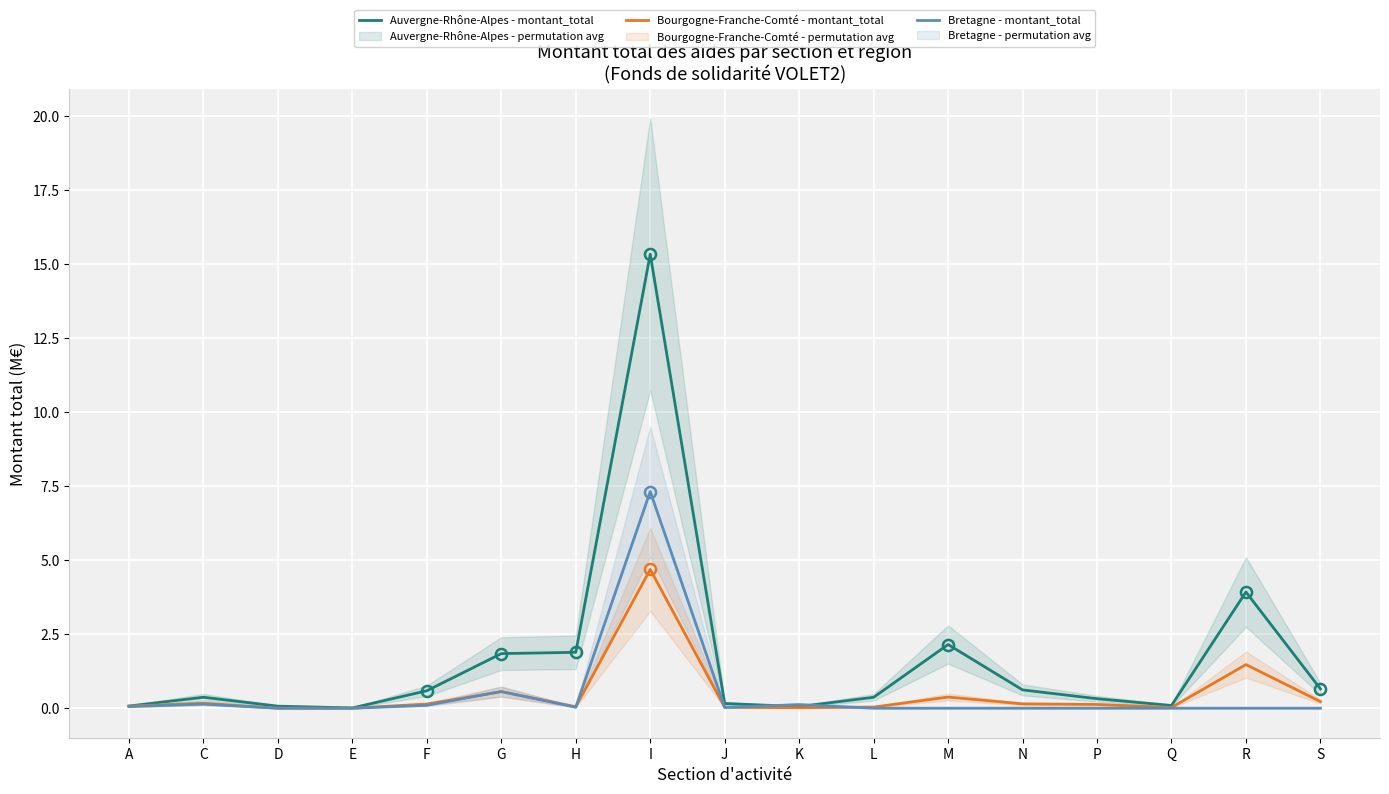

Reading left to right, transcribe all the data shown in this chart.

Auvergne-Rhône-Alpes - montant_total: 0.1	0.4	0.1	0.0	0.6	1.8	1.9	15.3	0.2	0.1	0.4	2.2	0.6	0.3	0.1	3.9	0.7
Bourgogne-Franche-Comté - montant_total: 0.1	0.2	0.0	0.0	0.1	0.6	0.0	4.7	0.0	0.0	0.0	0.4	0.1	0.1	0.0	1.5	0.2
Bretagne - montant_total: 0.1	0.1	0.0	0.0	0.1	0.6	0.0	7.3	0.0	0.1	0.0	0.0	0.0	0.0	0.0	0.0	0.0